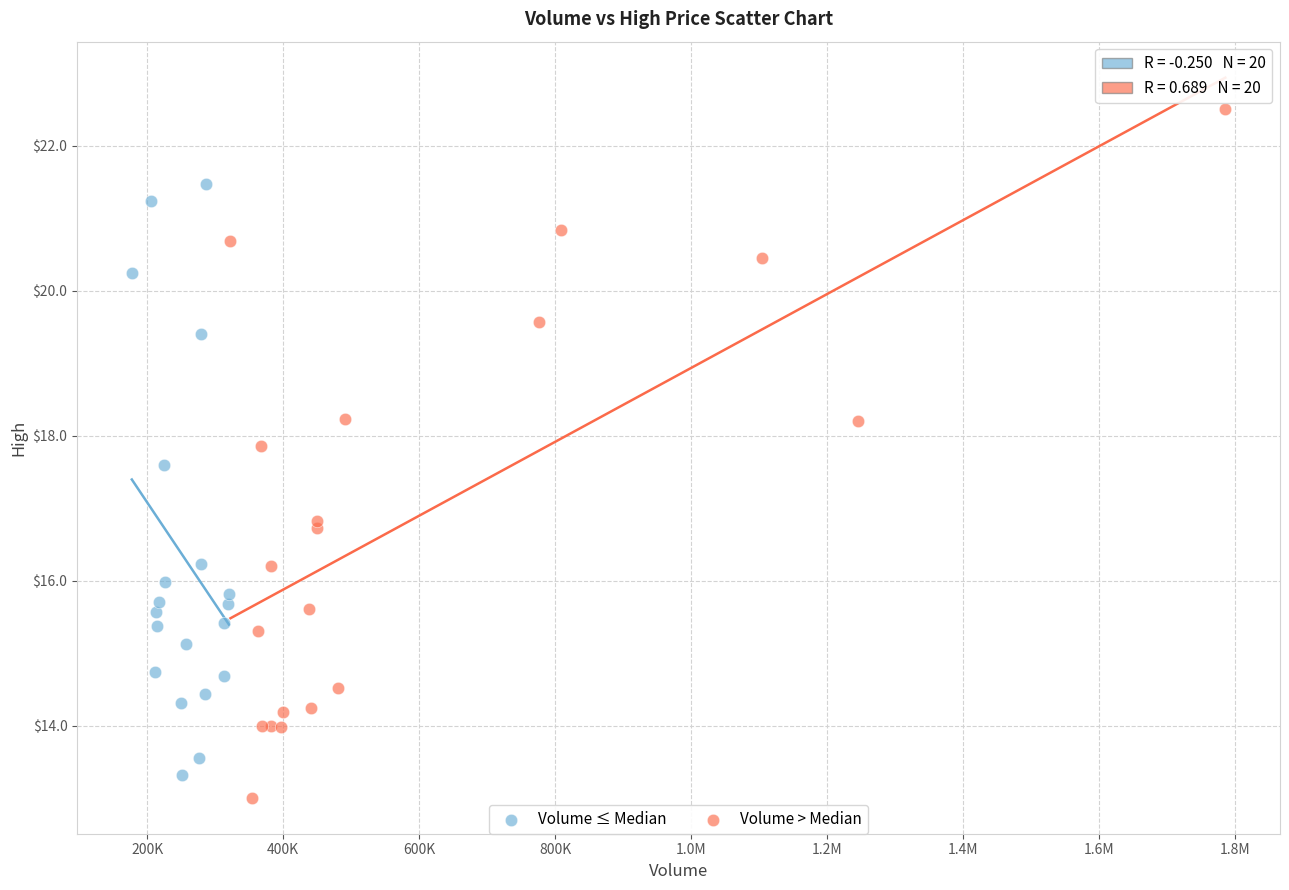

What are all the series names shown in the legend?

Volume ≤ Median, Volume > Median